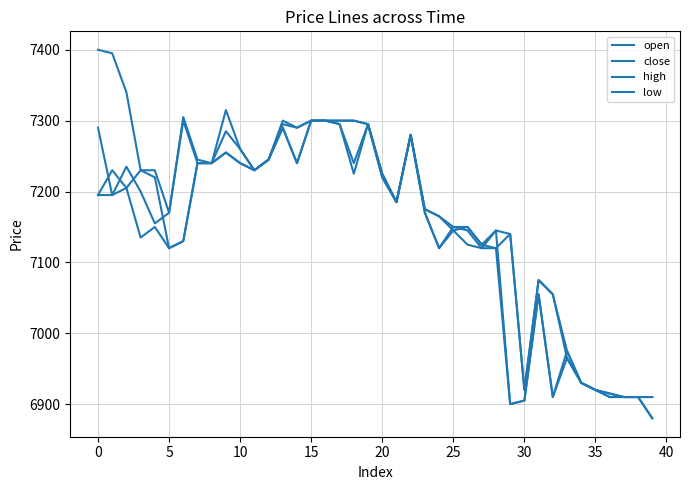

How many lines are shown in the chart?

4